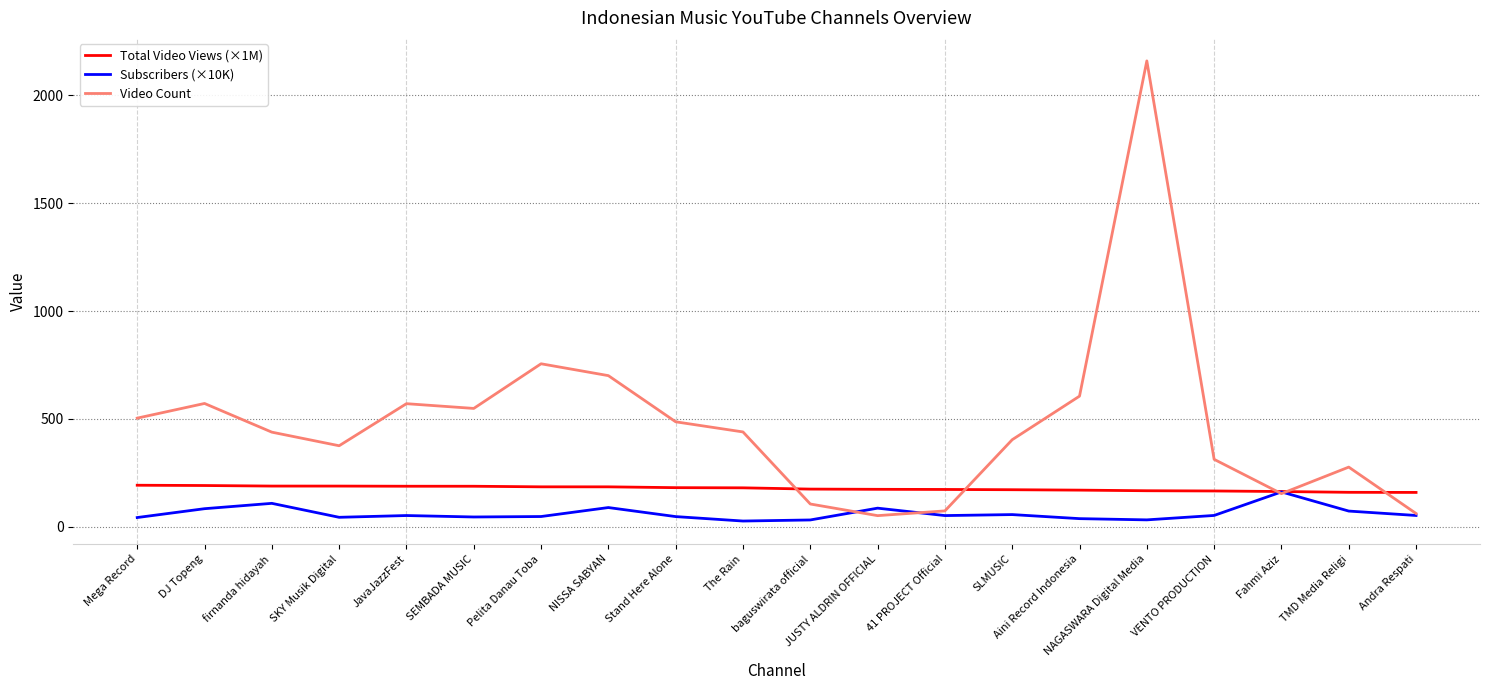

Which series has the largest total across all categories?

Video Count